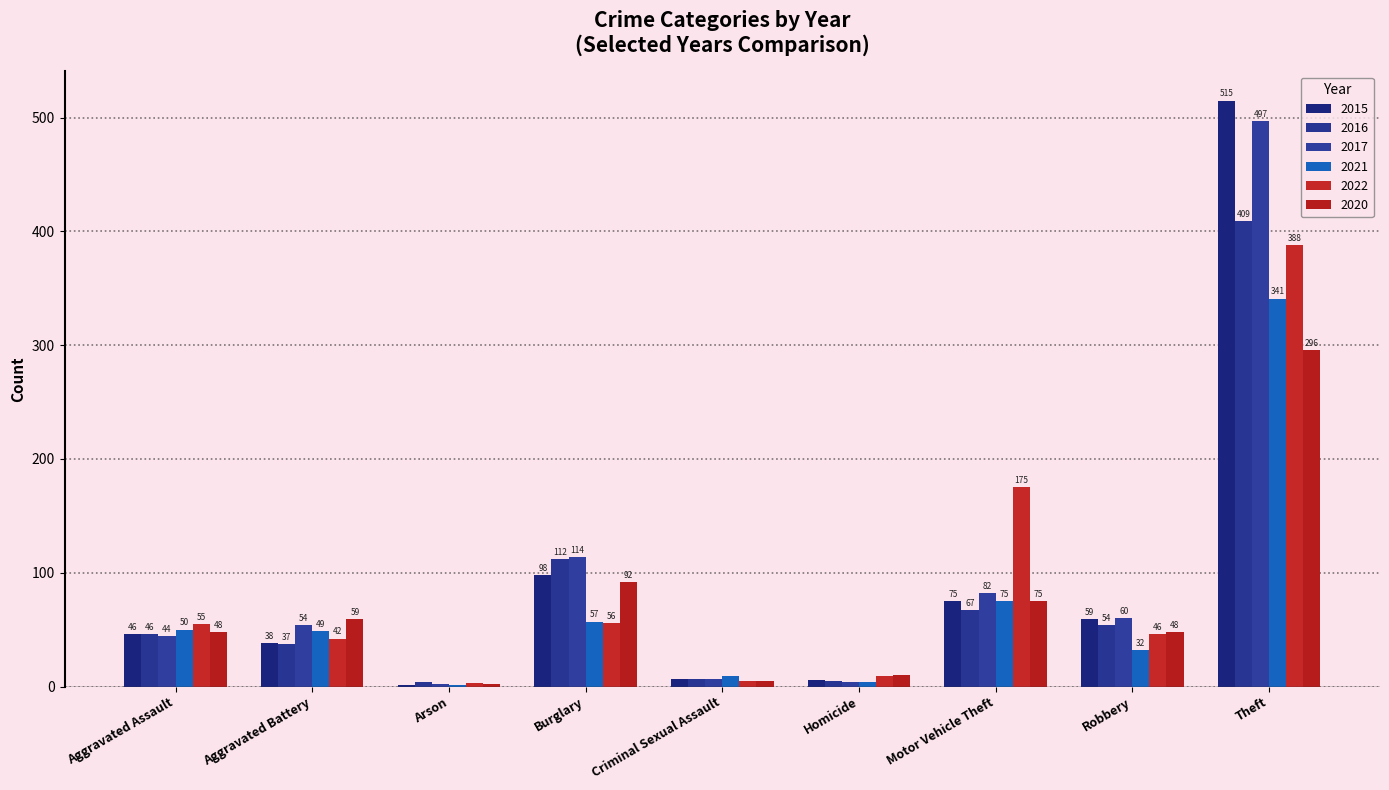

At how many categories does at least one series exceed 397?

1